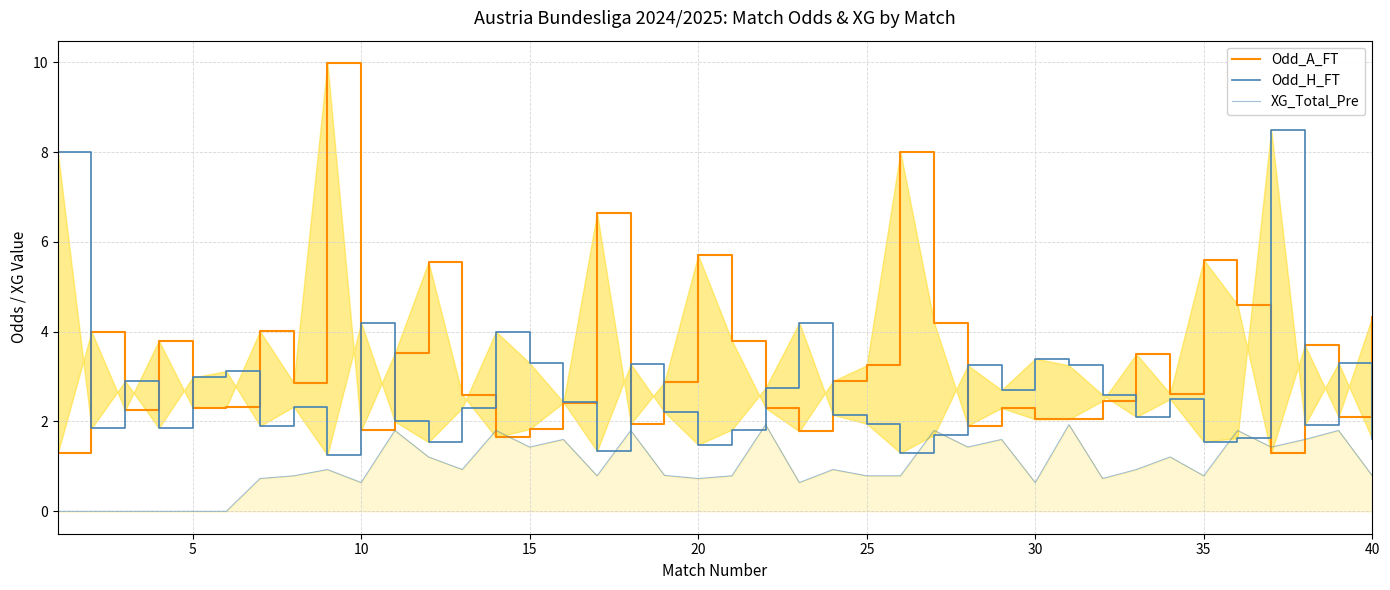

What is the difference between the XG_Total_Pre values at 9 and 25?

0.2